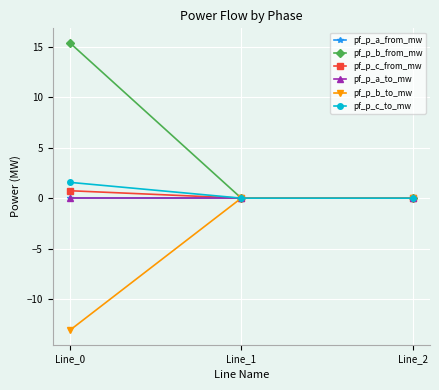

Does the chart have visible grid lines?

Yes